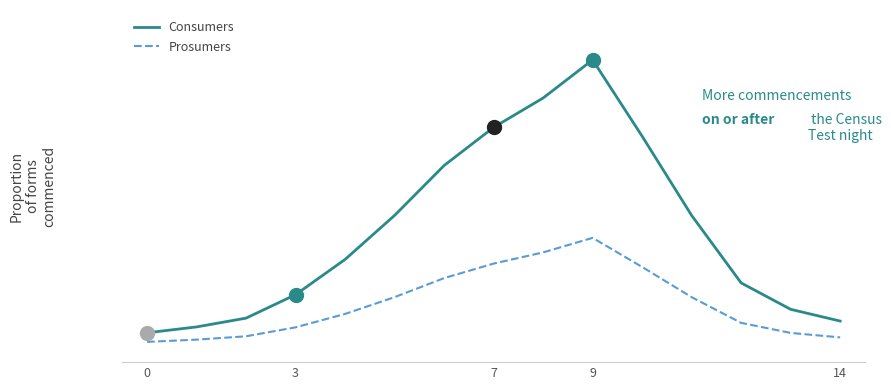

True or false: Prosumers and Consumers intersect in this chart.

False